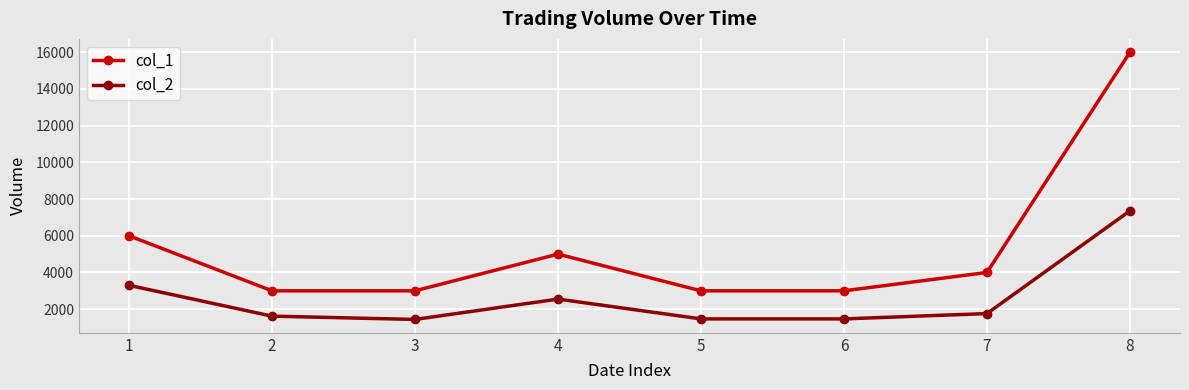

Between 4 and 8, which series saw the biggest shift?

col_1